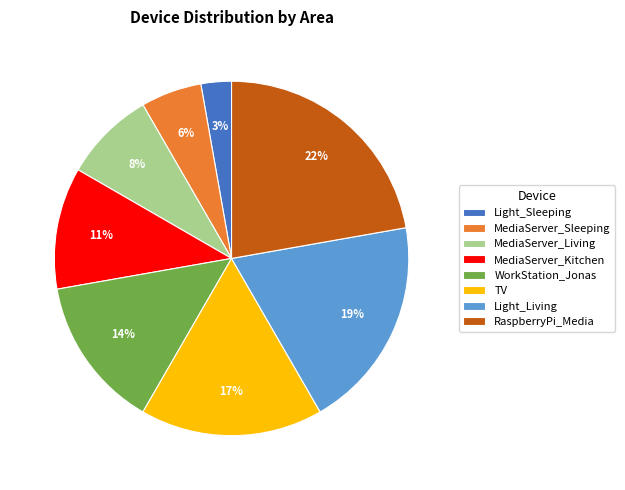

Rank the categories by value from lowest to highest.

Light_Sleeping, MediaServer_Sleeping, MediaServer_Living, MediaServer_Kitchen, WorkStation_Jonas, TV, Light_Living, RaspberryPi_Media